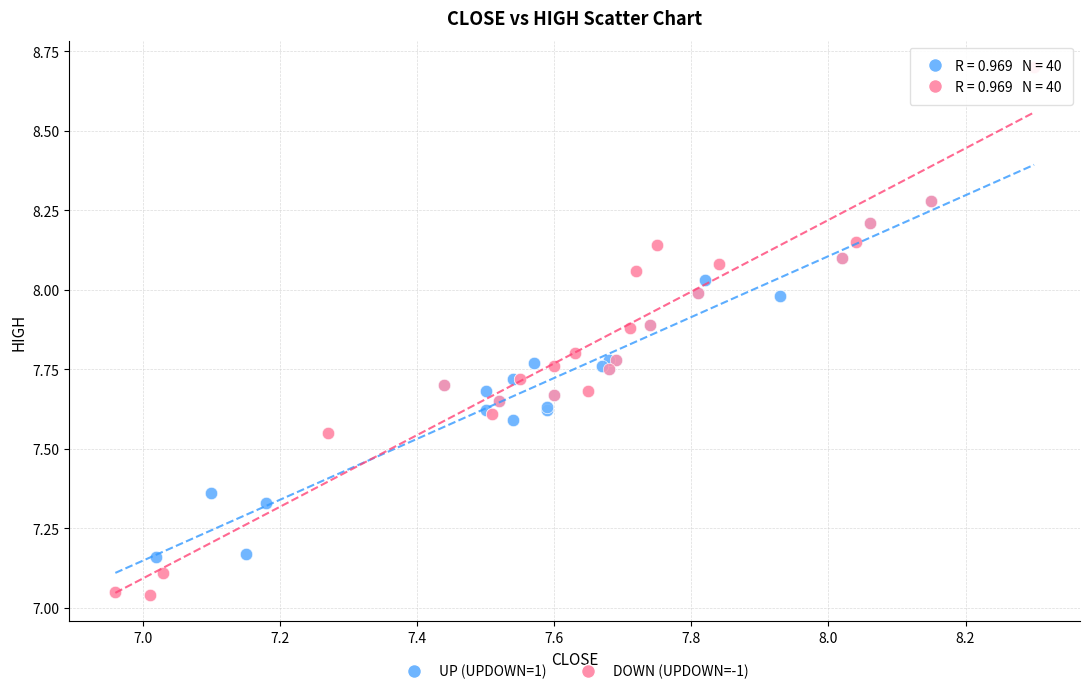

Which series has the widest spread of Y values?

DOWN (UPDOWN=-1)